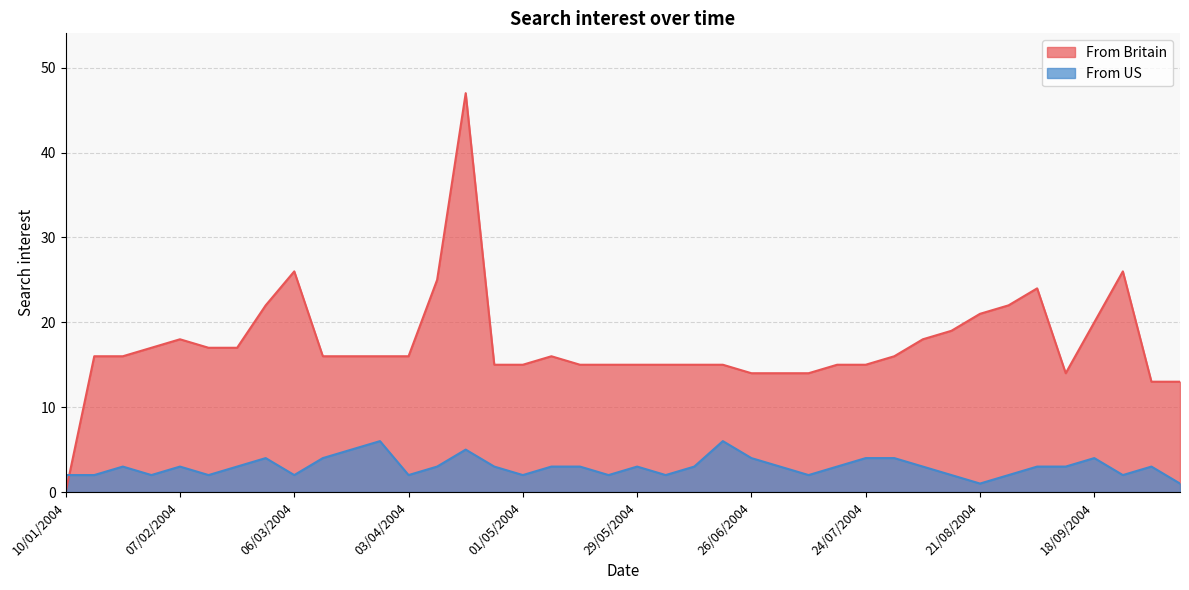

Reading right to left, extract all data points from this chart.

From Britain: 09/10/2004=13	02/10/2004=13	25/09/2004=26	18/09/2004=20	11/09/2004=14	04/09/2004=24	28/08/2004=22	21/08/2004=21	14/08/2004=19	07/08/2004=18	31/07/2004=16	24/07/2004=15	17/07/2004=15	10/07/2004=14	03/07/2004=14	26/06/2004=14	19/06/2004=15	12/06/2004=15	05/06/2004=15	29/05/2004=15	22/05/2004=15	15/05/2004=15	08/05/2004=16	01/05/2004=15	24/04/2004=15	17/04/2004=47	10/04/2004=25	03/04/2004=16	27/03/2004=16	20/03/2004=16	13/03/2004=16	06/03/2004=26	28/02/2004=22	21/02/2004=17	14/02/2004=17	07/02/2004=18	31/01/2004=17	24/01/2004=16	17/01/2004=16	10/01/2004=0
From US: 09/10/2004=1	02/10/2004=3	25/09/2004=2	18/09/2004=4	11/09/2004=3	04/09/2004=3	28/08/2004=2	21/08/2004=1	14/08/2004=2	07/08/2004=3	31/07/2004=4	24/07/2004=4	17/07/2004=3	10/07/2004=2	03/07/2004=3	26/06/2004=4	19/06/2004=6	12/06/2004=3	05/06/2004=2	29/05/2004=3	22/05/2004=2	15/05/2004=3	08/05/2004=3	01/05/2004=2	24/04/2004=3	17/04/2004=5	10/04/2004=3	03/04/2004=2	27/03/2004=6	20/03/2004=5	13/03/2004=4	06/03/2004=2	28/02/2004=4	21/02/2004=3	14/02/2004=2	07/02/2004=3	31/01/2004=2	24/01/2004=3	17/01/2004=2	10/01/2004=2